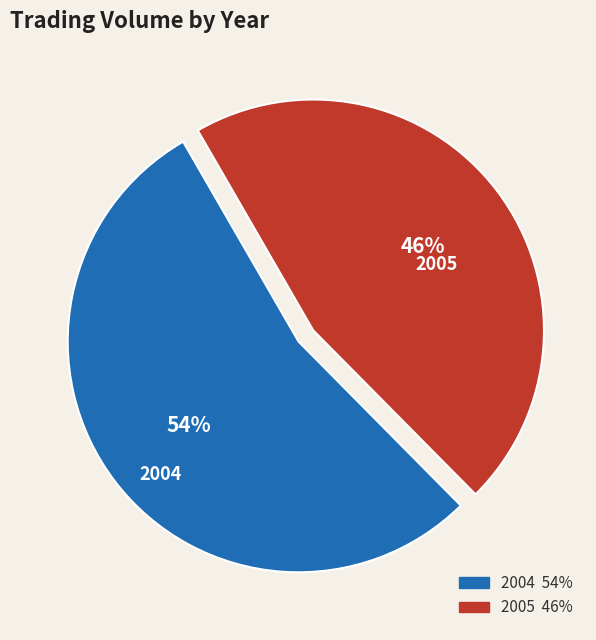

To the nearest percent, what is the average slice percentage?

50%